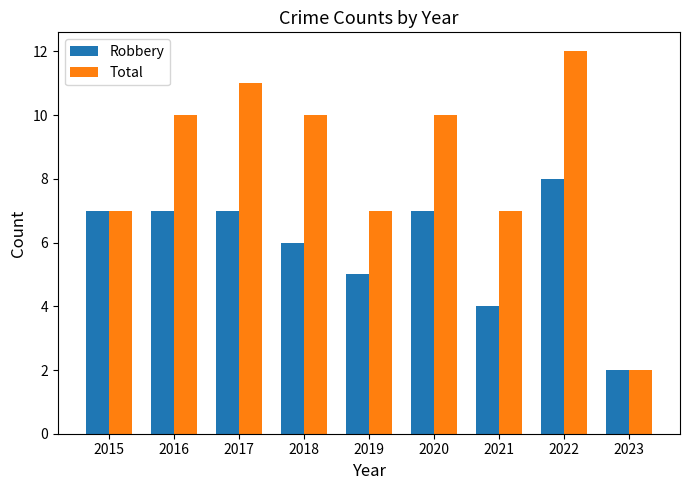

What is the total value across all series at 2017?

18